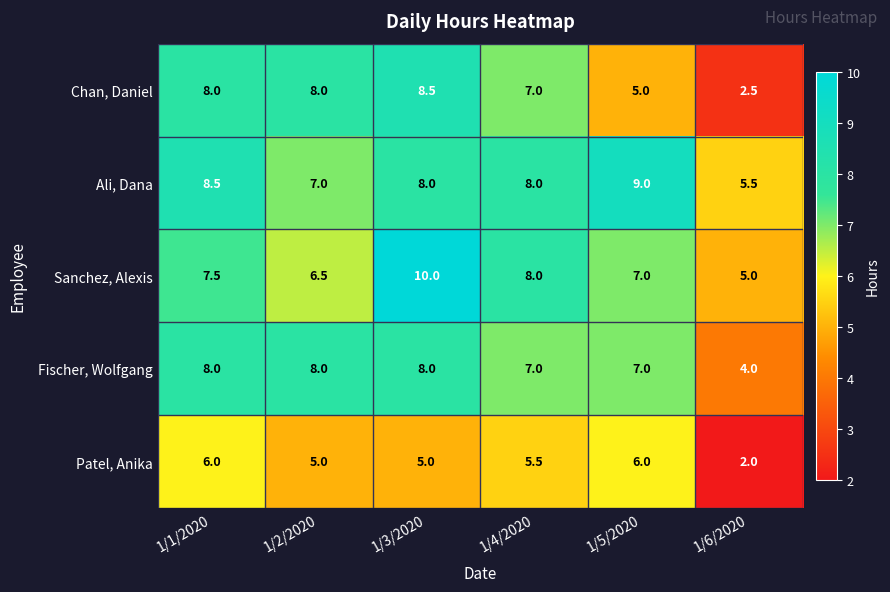

What is the approximate value of Chan, Daniel at 1/6/2020?

2.5